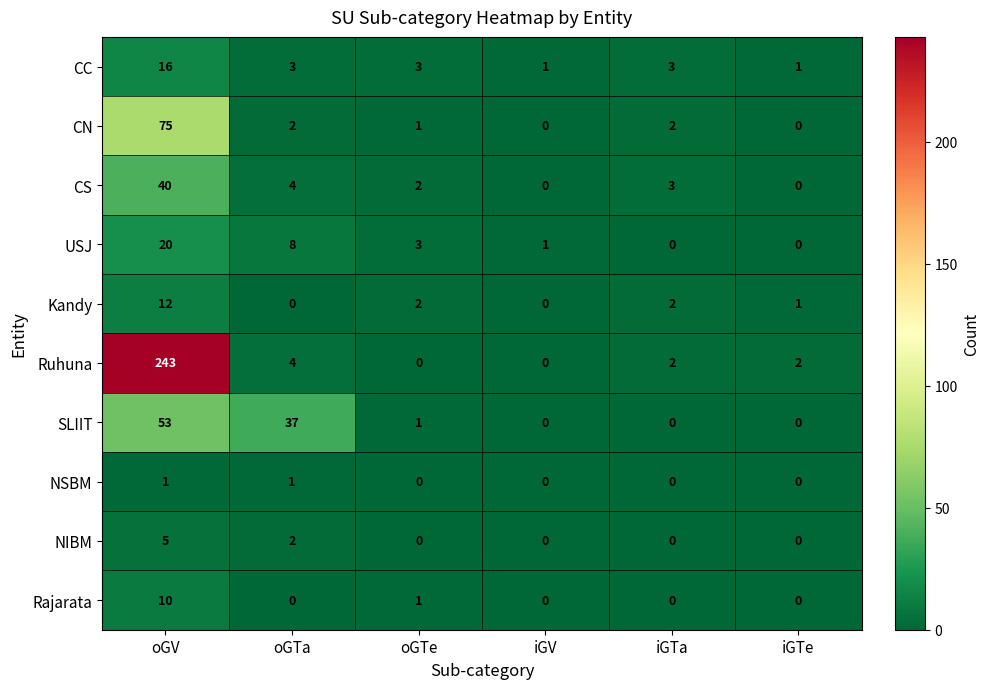

What is the total value across all series at iGV?

2